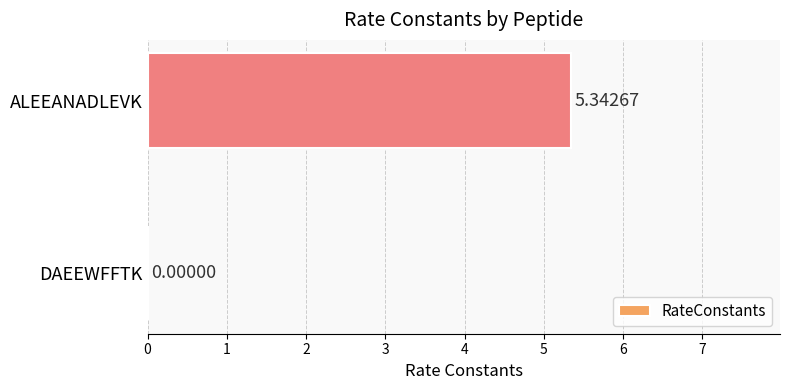

Which has a higher value, ALEEANADLEVK or DAEEWFFTK?

ALEEANADLEVK